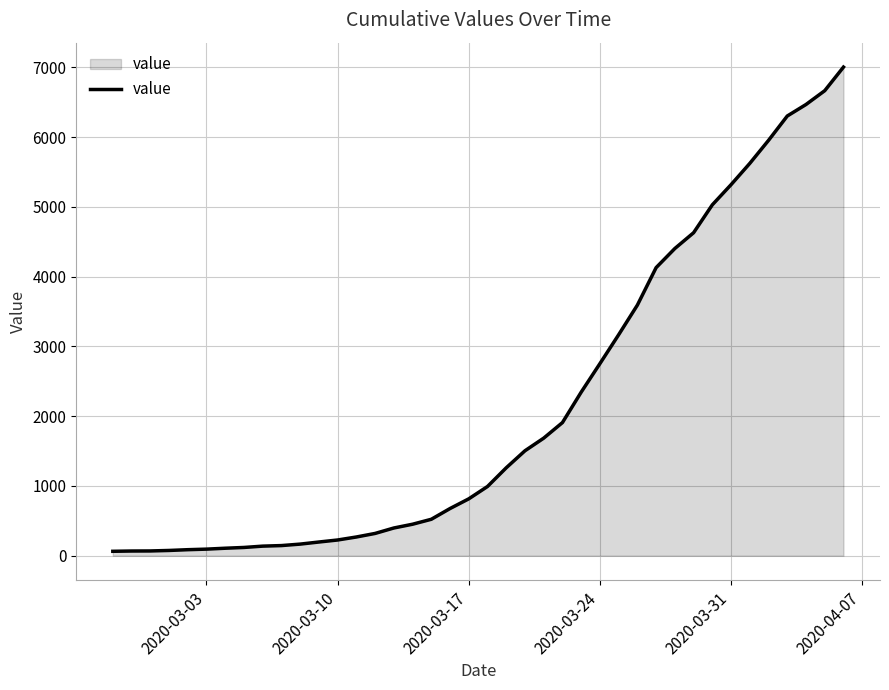

Does the chart have visible grid lines?

Yes